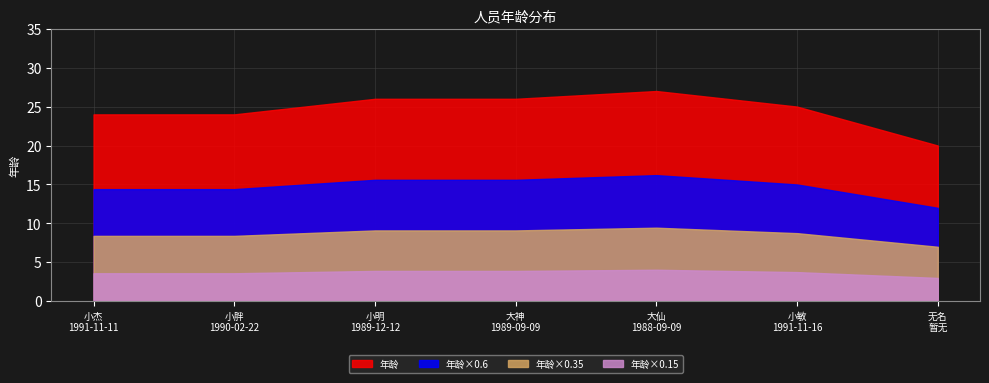

How many lines are shown in the chart?

4